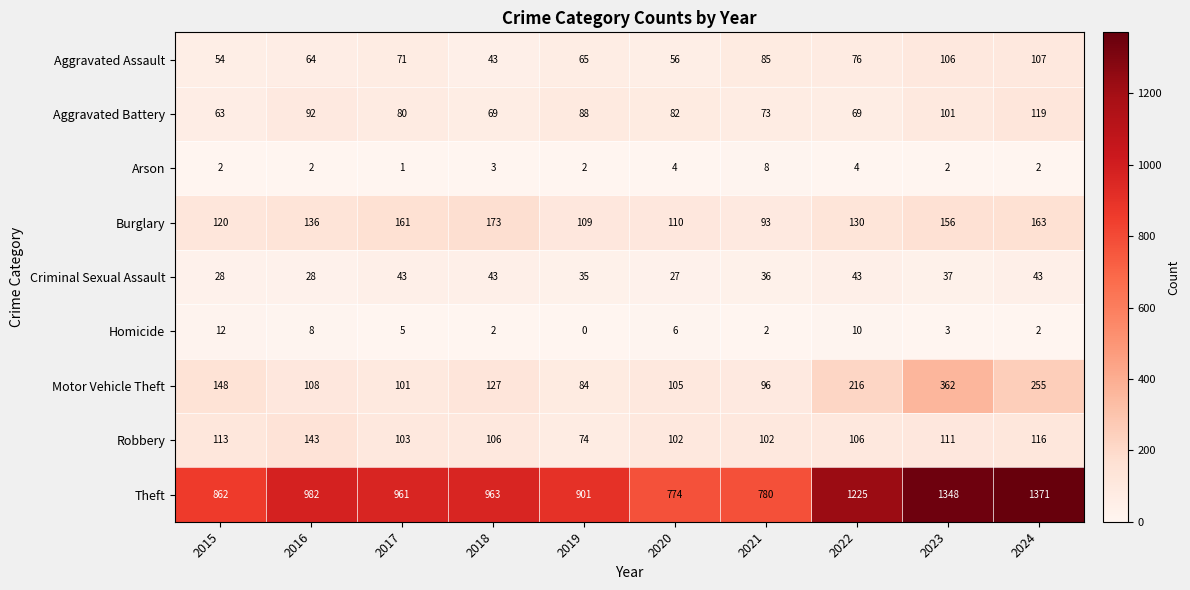

What is the sum of all Aggravated Assault values?

727